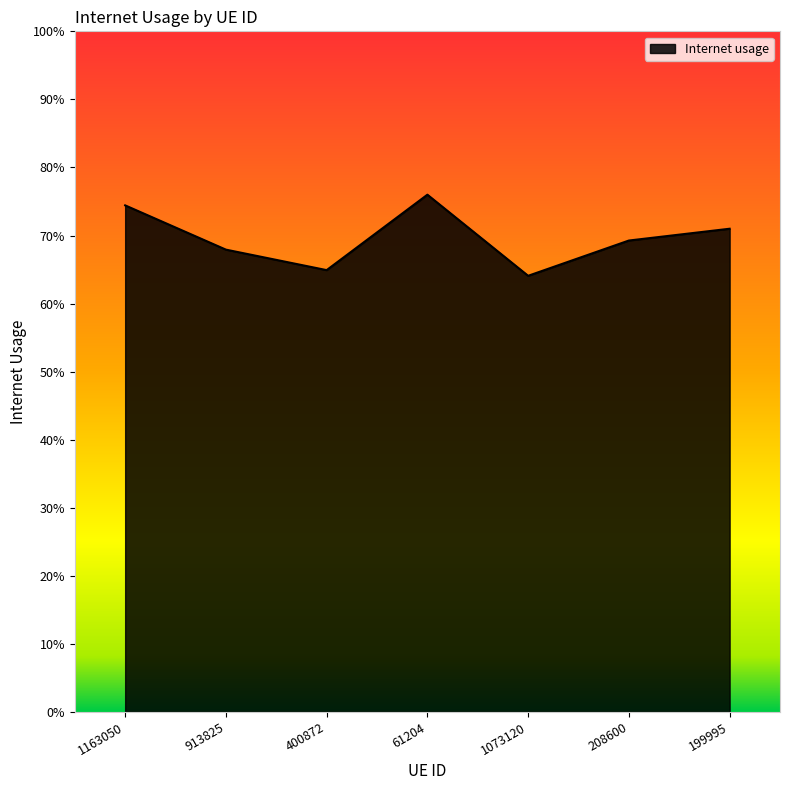

Rank the categories by value from highest to lowest.

61204, 1163050, 199995, 208600, 913825, 400872, 1073120